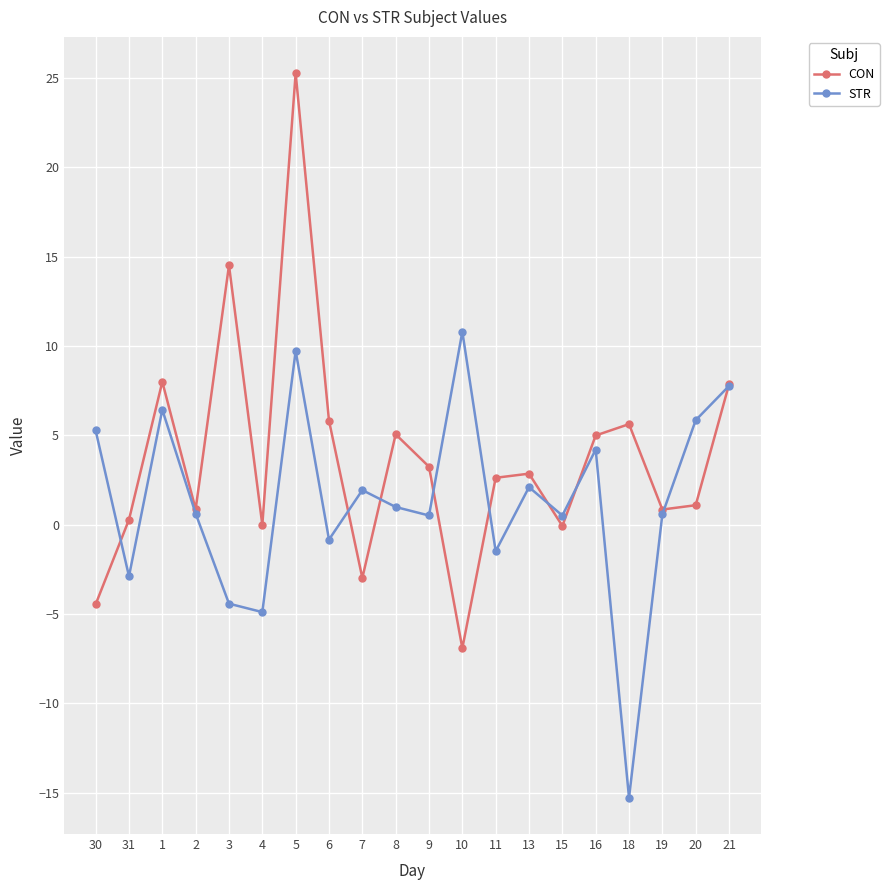

Where is the first local maximum for STR?

1